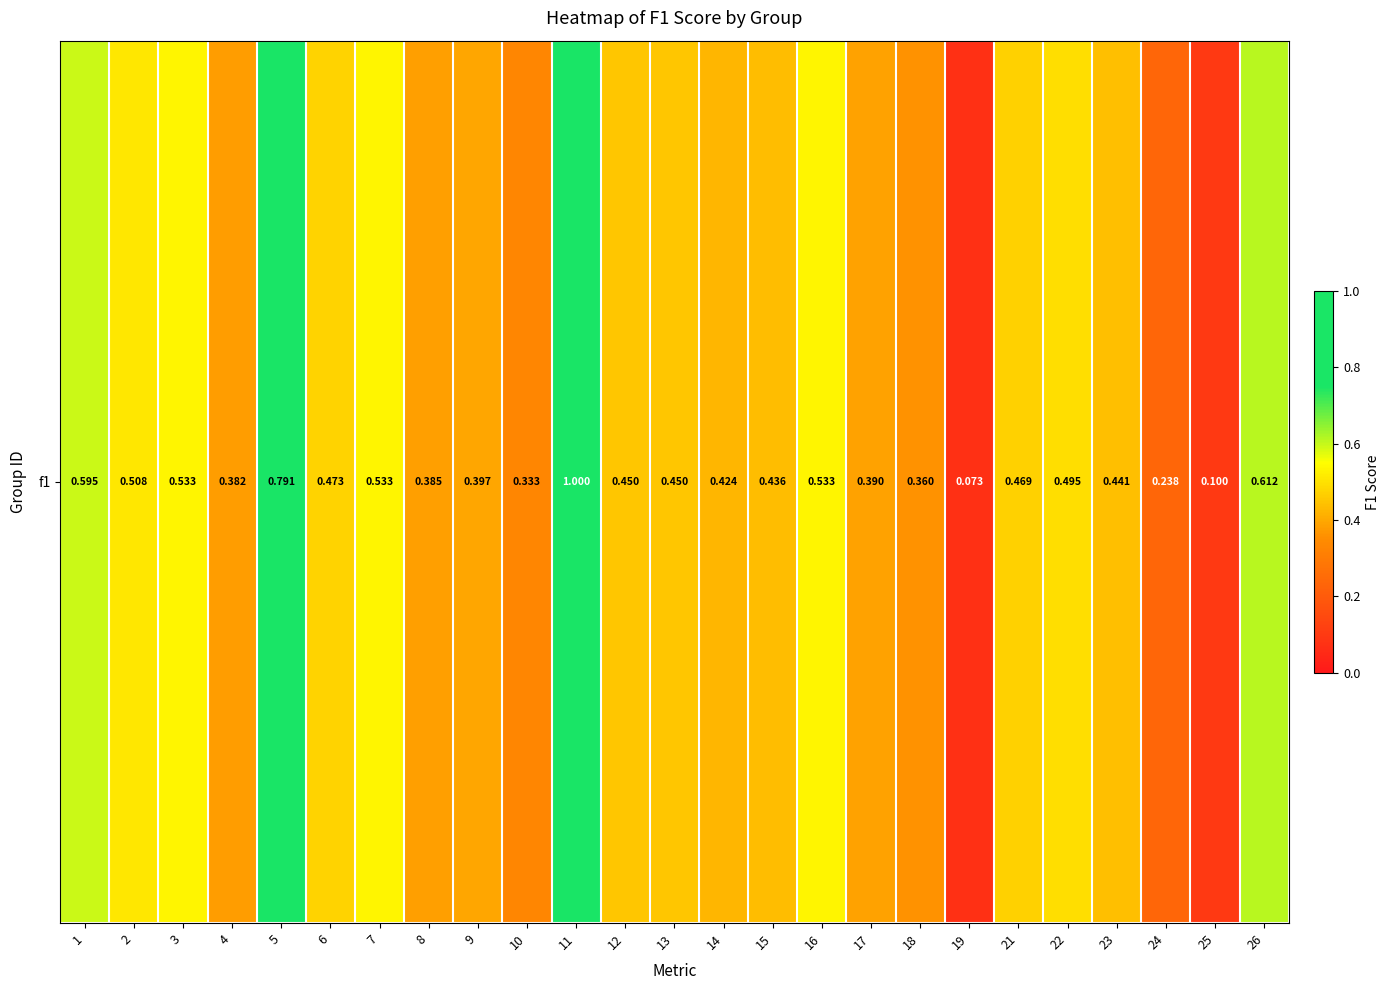

At which label is the value closest to 0?

19